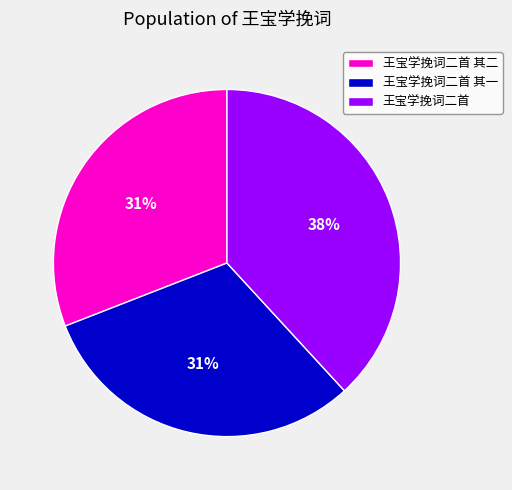

How many segments does this pie chart have?

3